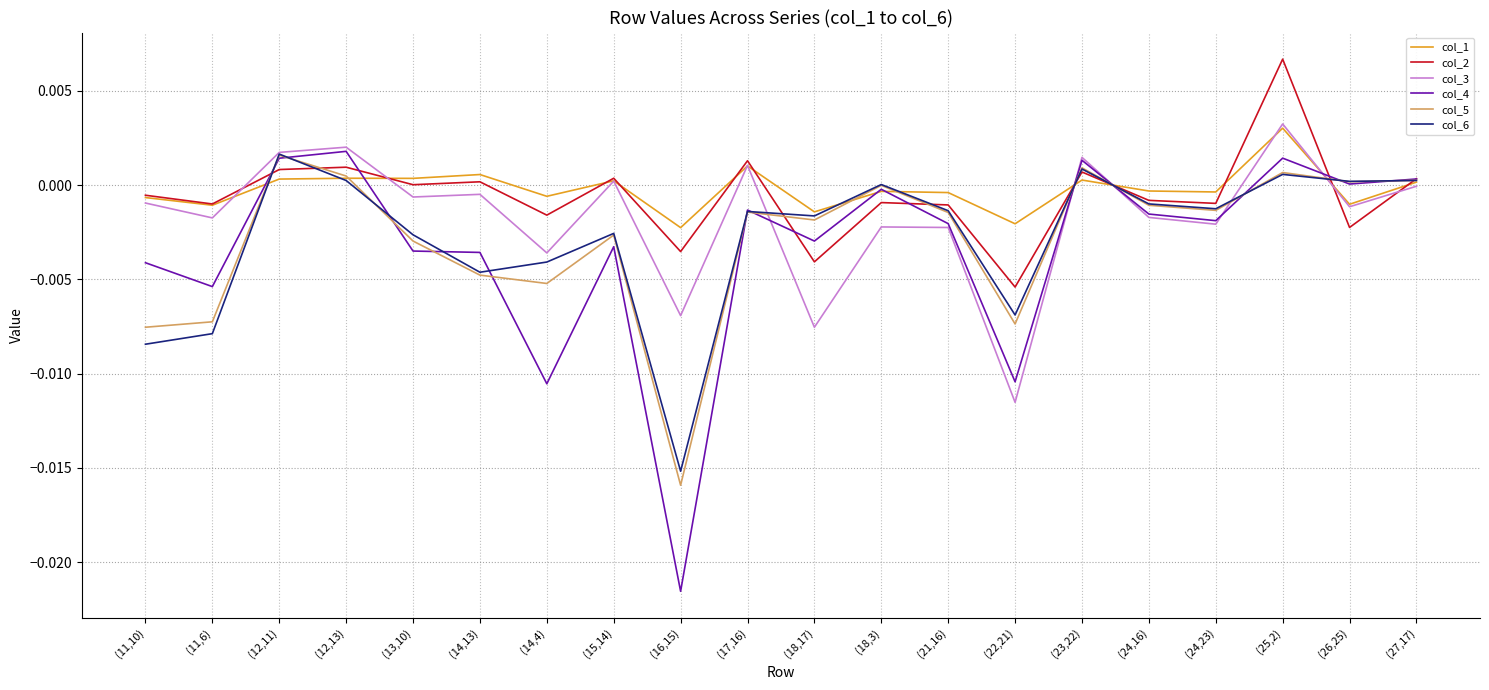

The value of col_2 at (23,22) is 0.0. True or false?

True